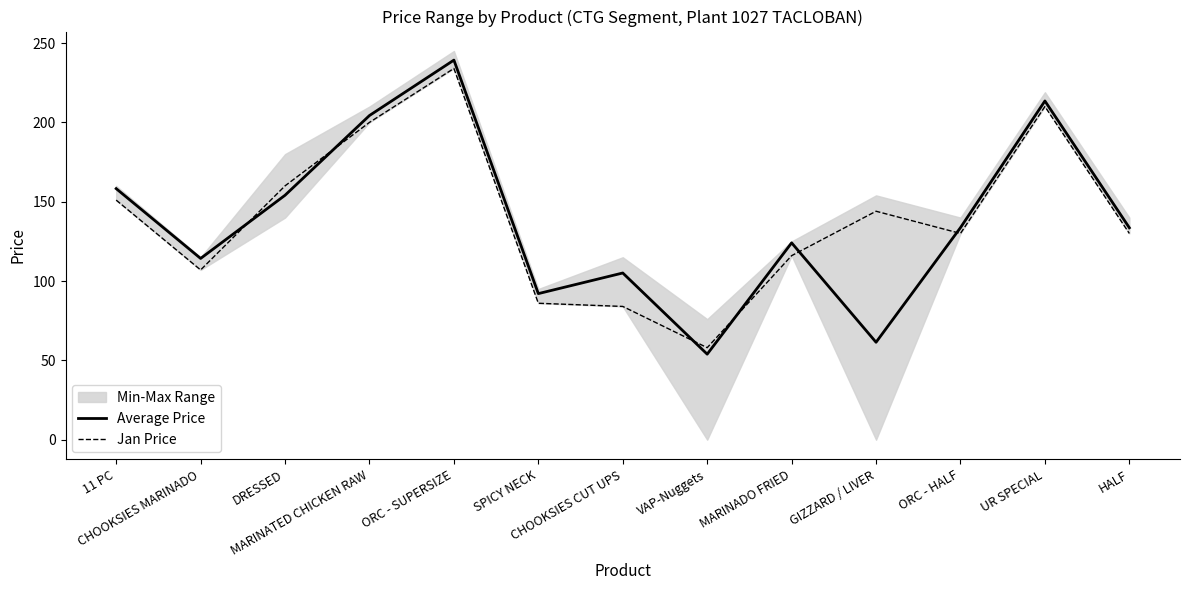

What is the smallest value displayed?

53.9